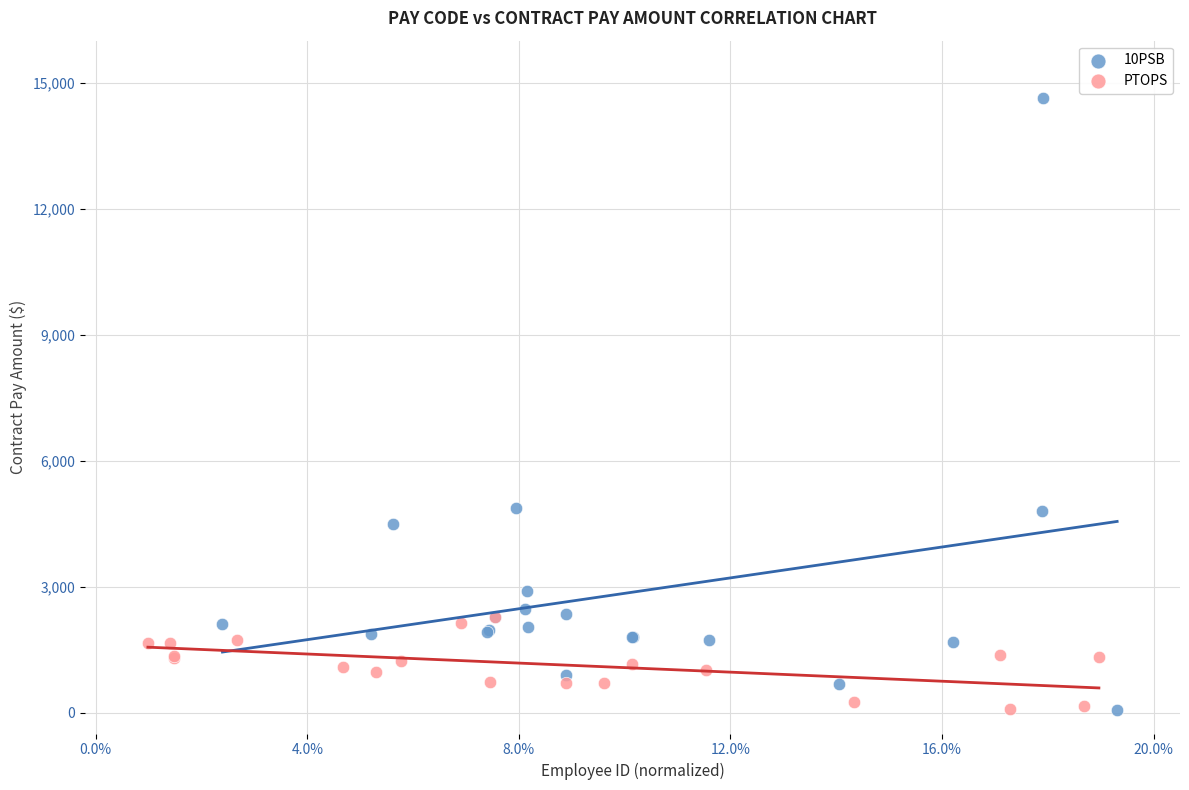

Which series contains the highest Y value?

10PSB